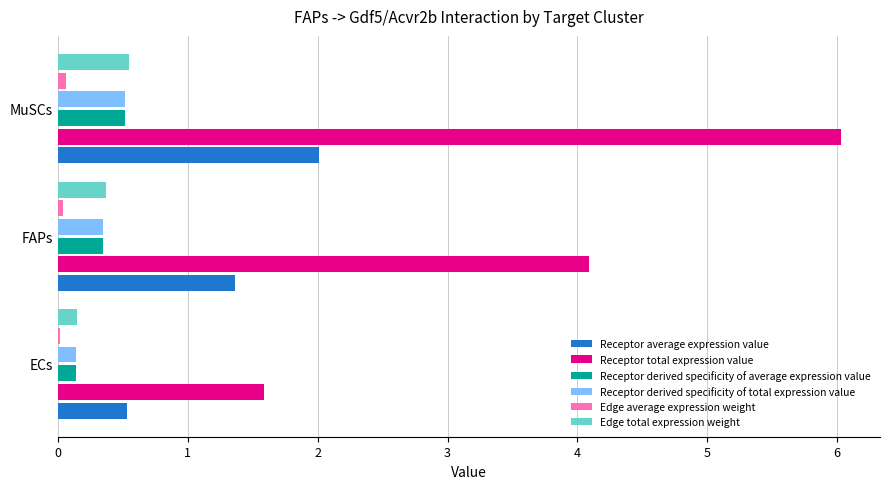

Between ECs and FAPs, which series saw the biggest shift?

Receptor total expression value